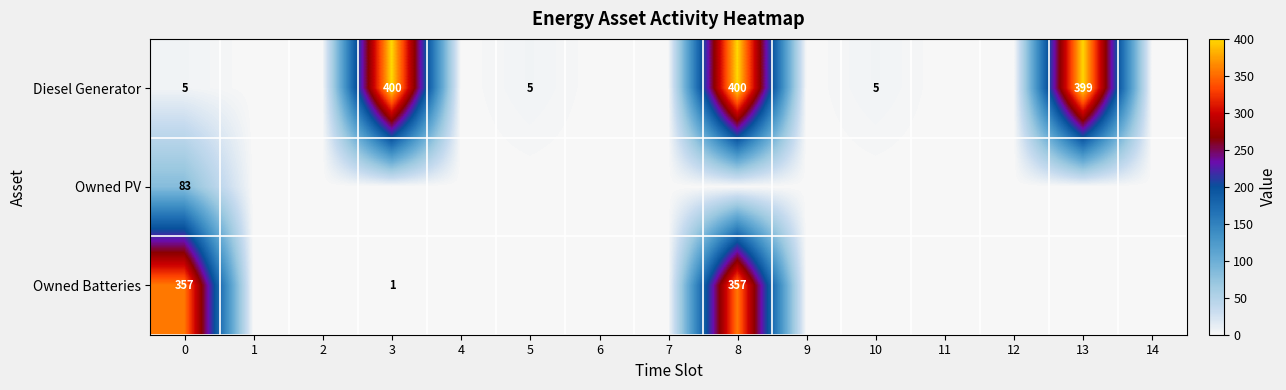

At 0, list the series in order from largest to smallest.

Owned Batteries, Owned PV, Diesel Generator